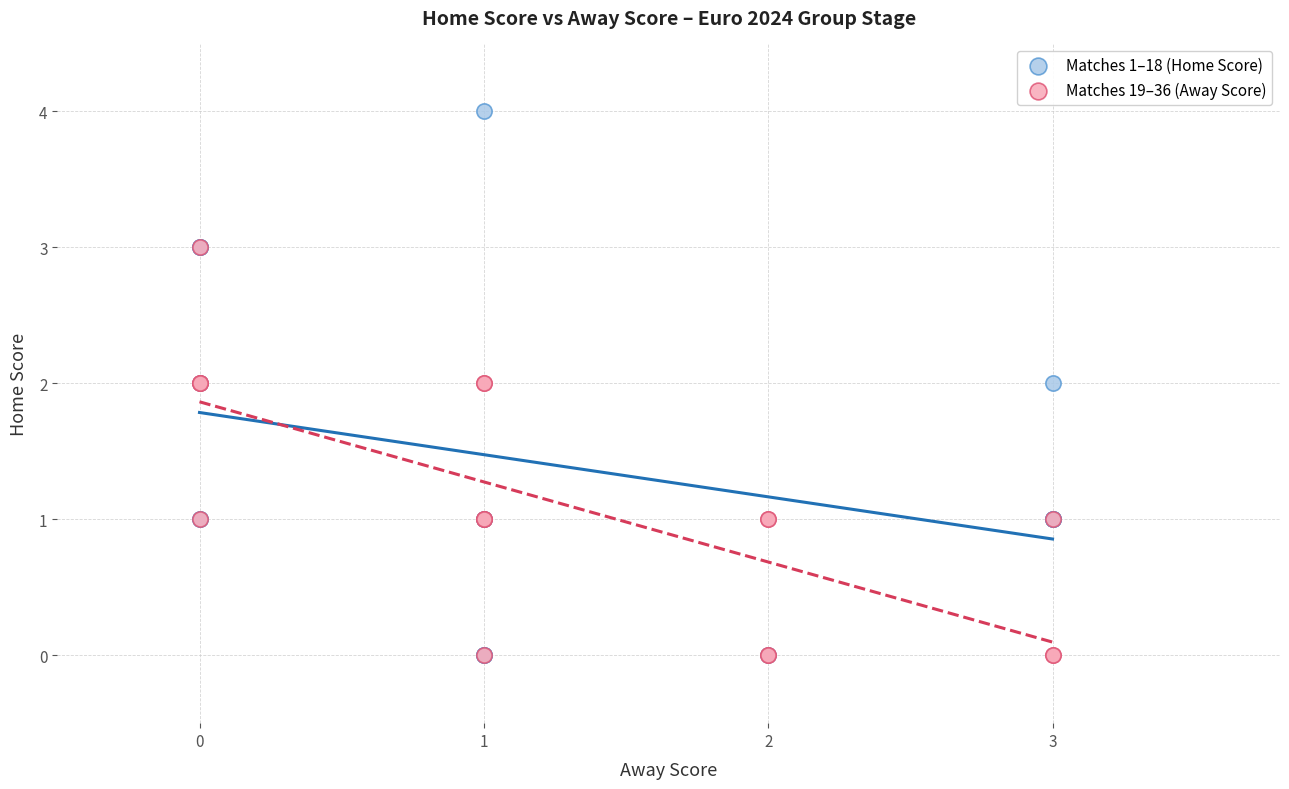

Which series contains the highest Y value?

Matches 1–18 (Home Score)